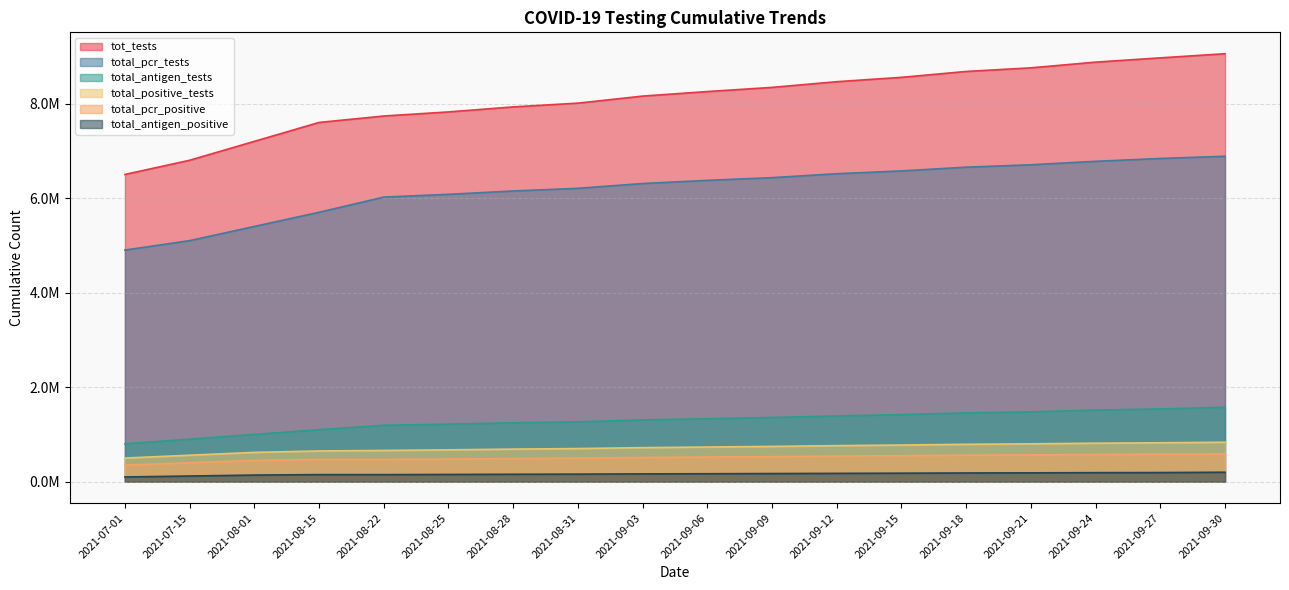

Reading left to right, list all the values displayed in this chart.

tot_tests: 2021-07-01=6500000	2021-07-15=6800000	2021-08-01=7200000	2021-08-15=7600000	2021-08-22=7736183	2021-08-25=7822751	2021-08-28=7929082	2021-08-31=8008291	2021-09-03=8157421	2021-09-06=8253632	2021-09-09=8341696	2021-09-12=8462090	2021-09-15=8554243	2021-09-18=8678737	2021-09-21=8755233	2021-09-24=8876044	2021-09-27=8966448	2021-09-30=9053797
total_pcr_tests: 2021-07-01=4900000	2021-07-15=5100000	2021-08-01=5400000	2021-08-15=5700000	2021-08-22=6020622	2021-08-25=6079741	2021-08-28=6150191	2021-08-31=6206606	2021-09-03=6307788	2021-09-06=6374759	2021-09-09=6432208	2021-09-12=6515302	2021-09-15=6574682	2021-09-18=6653914	2021-09-21=6704566	2021-09-24=6777758	2021-09-27=6838185	2021-09-30=6884380
total_antigen_tests: 2021-07-01=800000	2021-07-15=900000	2021-08-01=1000000	2021-08-15=1100000	2021-08-22=1193493	2021-08-25=1216923	2021-08-28=1246447	2021-08-31=1265379	2021-09-03=1306709	2021-09-06=1330998	2021-09-09=1358526	2021-09-12=1390742	2021-09-15=1418402	2021-09-18=1455852	2021-09-21=1475662	2021-09-24=1515229	2021-09-27=1539137	2021-09-30=1575320
total_positive_tests: 2021-07-01=500000	2021-07-15=560000	2021-08-01=620000	2021-08-15=650000	2021-08-22=660741	2021-08-25=673576	2021-08-28=689188	2021-08-31=700980	2021-09-03=720078	2021-09-06=733267	2021-09-09=746629	2021-09-12=762427	2021-09-15=775358	2021-09-18=790920	2021-09-21=800973	2021-09-24=814387	2021-09-27=822955	2021-09-30=835148
total_pcr_positive: 2021-07-01=350000	2021-07-15=400000	2021-08-01=450000	2021-08-15=470000	2021-08-22=470071	2021-08-25=478928	2021-08-28=489482	2021-08-31=497979	2021-09-03=511298	2021-09-06=520739	2021-09-09=529867	2021-09-12=540915	2021-09-15=549710	2021-09-18=559905	2021-09-21=566645	2021-09-24=575253	2021-09-27=580978	2021-09-30=586209
total_antigen_positive: 2021-07-01=100000	2021-07-15=120000	2021-08-01=140000	2021-08-15=150000	2021-08-22=149477	2021-08-25=153102	2021-08-28=157269	2021-08-31=159989	2021-09-03=165104	2021-09-06=168087	2021-09-09=172219	2021-09-12=176194	2021-09-15=179952	2021-09-18=184358	2021-09-21=187042	2021-09-24=191153	2021-09-27=193249	2021-09-30=199847